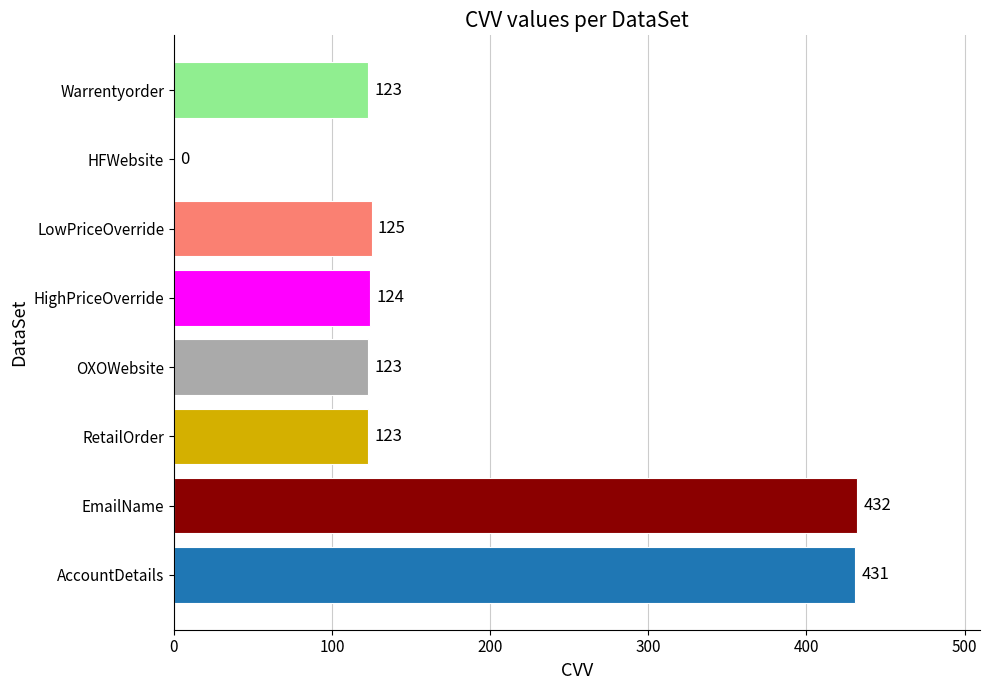

True or false: the data shows 431 at AccountDetails.

True